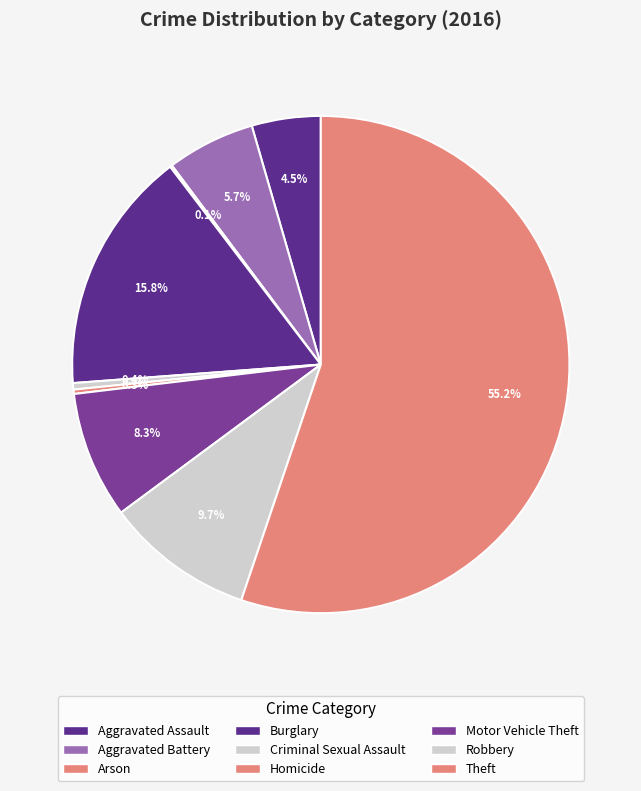

Rank the categories by value from highest to lowest.

Theft, Burglary, Robbery, Motor Vehicle Theft, Aggravated Battery, Aggravated Assault, Criminal Sexual Assault, Homicide, Arson